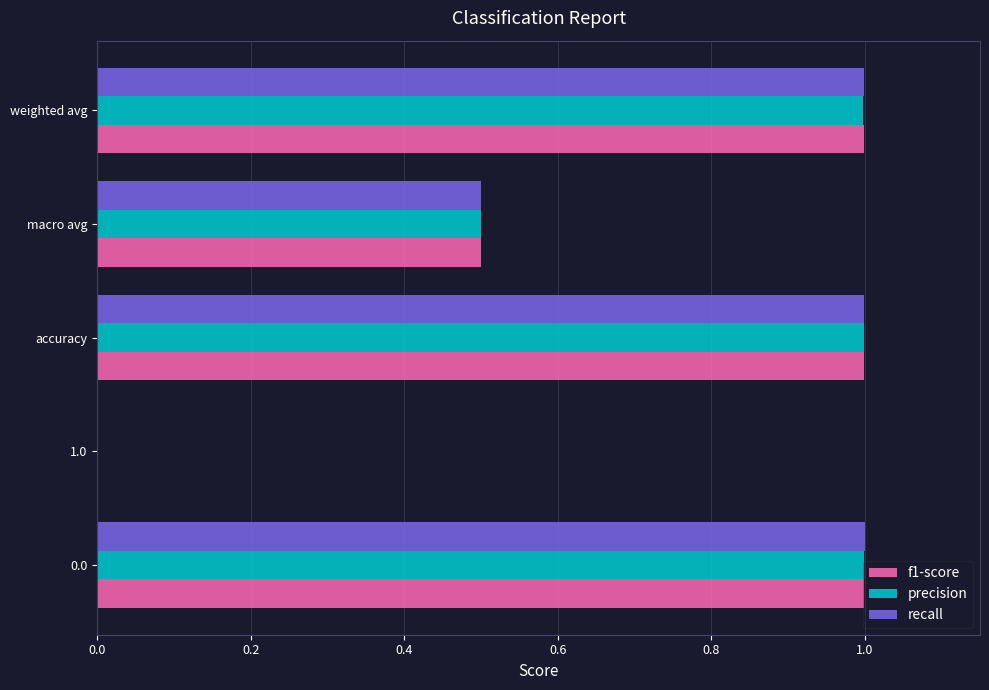

What are all the series names shown in the legend?

f1-score, precision, recall